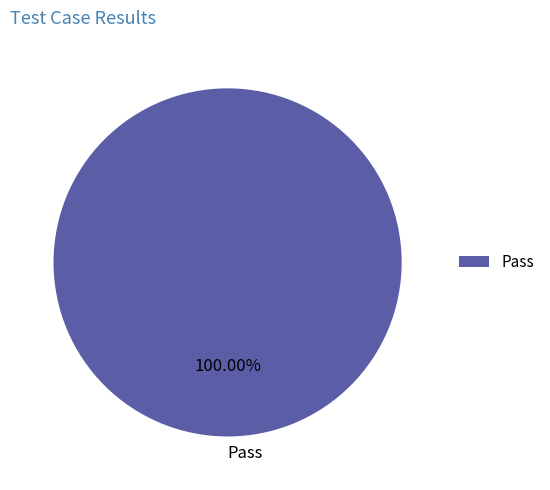

Is there a majority slice in this chart?

Yes